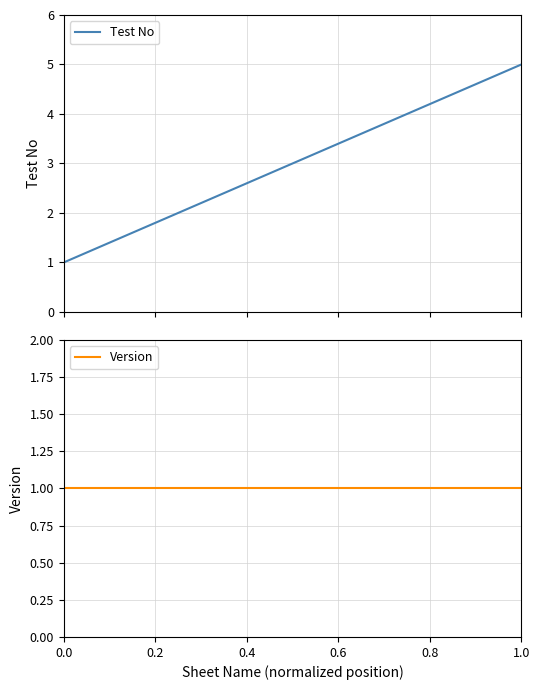

What is the value of the Version point at the 3rd from the left?

1